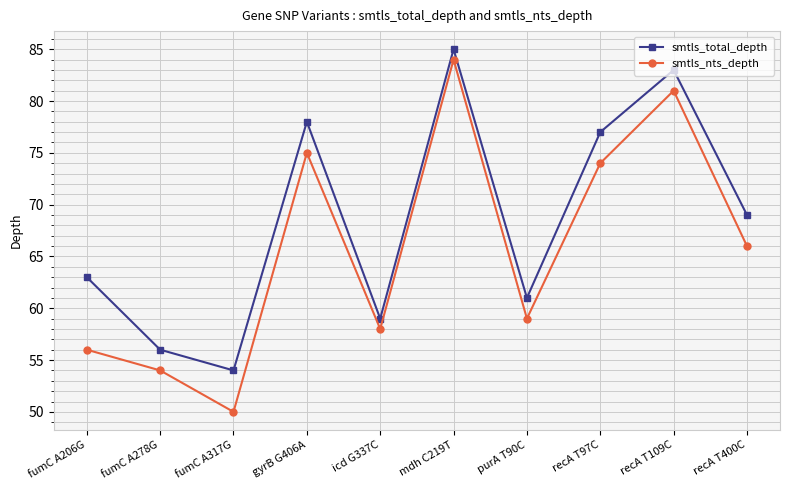

True or false: smtls_nts_depth and smtls_total_depth intersect in this chart.

False